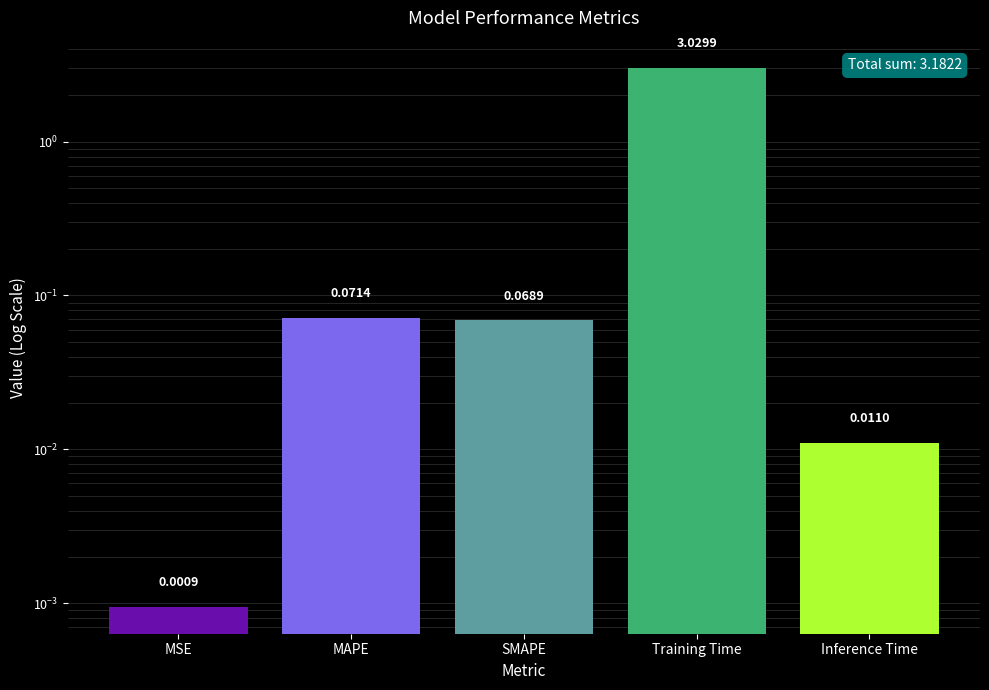

True or false: the data shows 5.3 at Training Time.

False